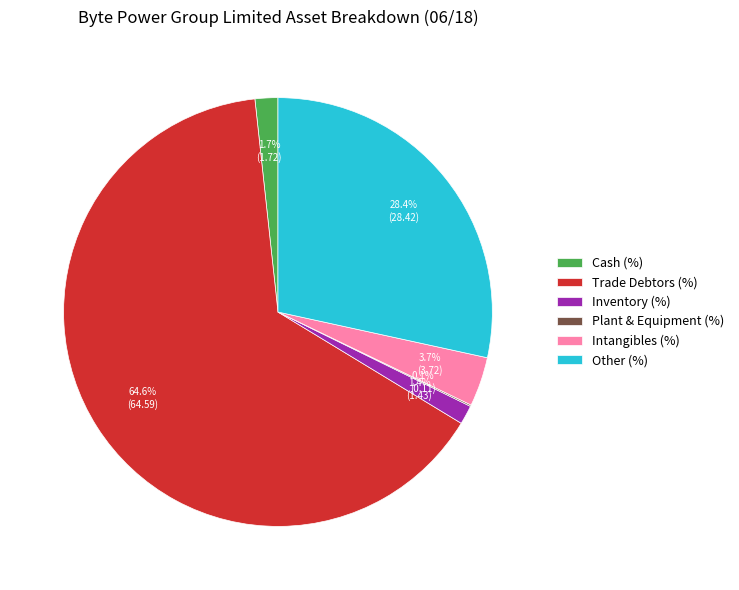

Between Trade Debtors (%) and Cash (%), which is larger?

Trade Debtors (%)